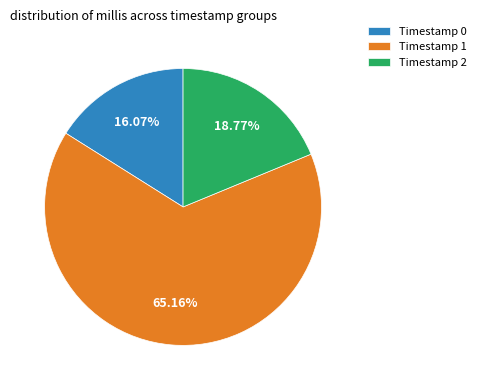

Do Timestamp 2 and Timestamp 0 together represent more than half of the pie?

No